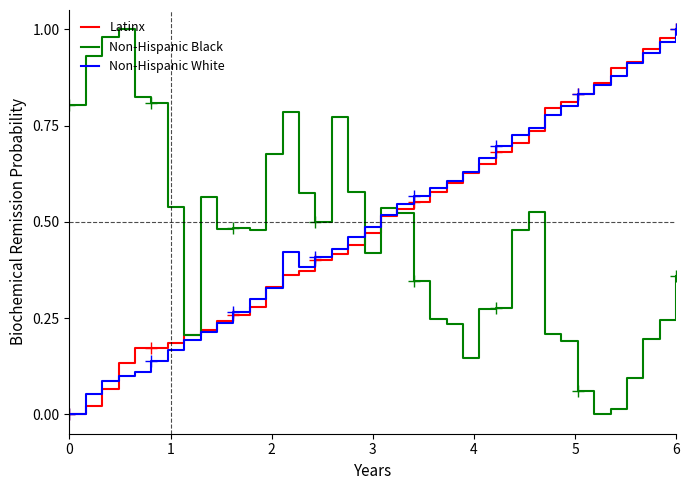

What is the greatest value displayed?

1.0